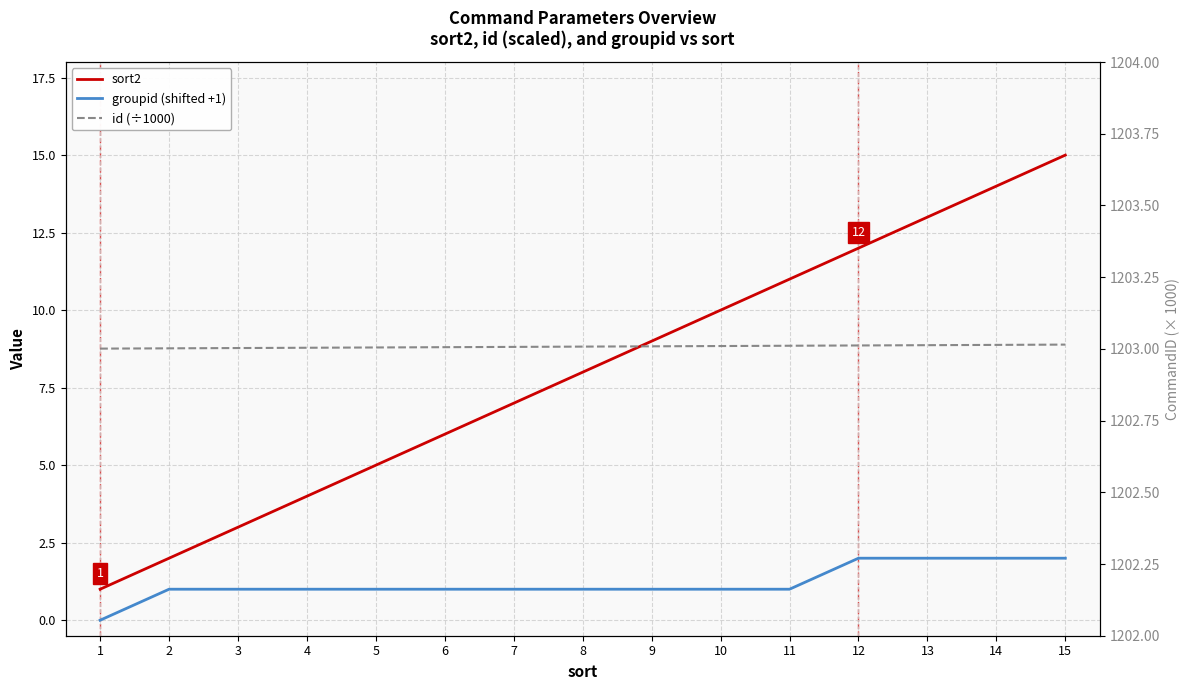

What is the difference between the maximum and minimum values in the groupid (shifted +1) series?

2.0